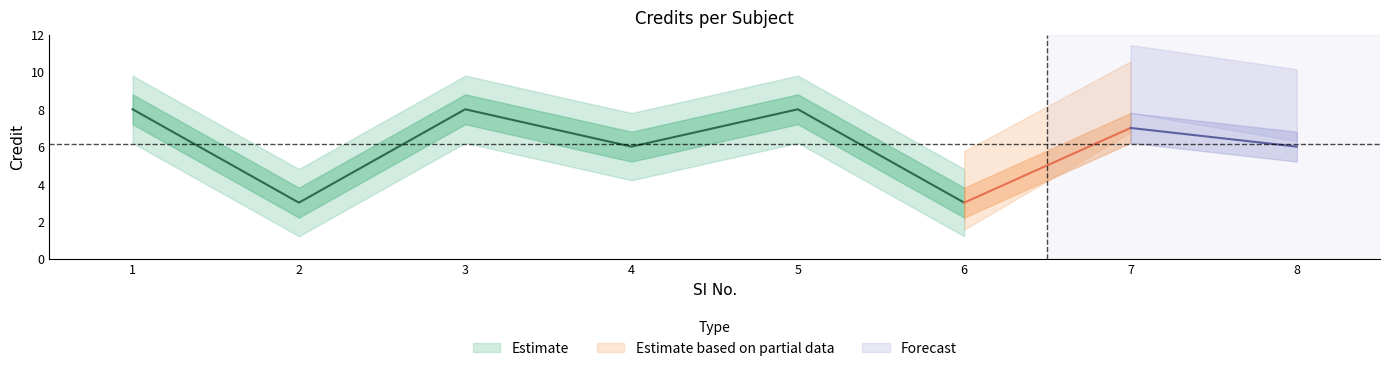

Rank the categories by value from highest to lowest.

1, 3, 5, 7, 4, 8, 2, 6